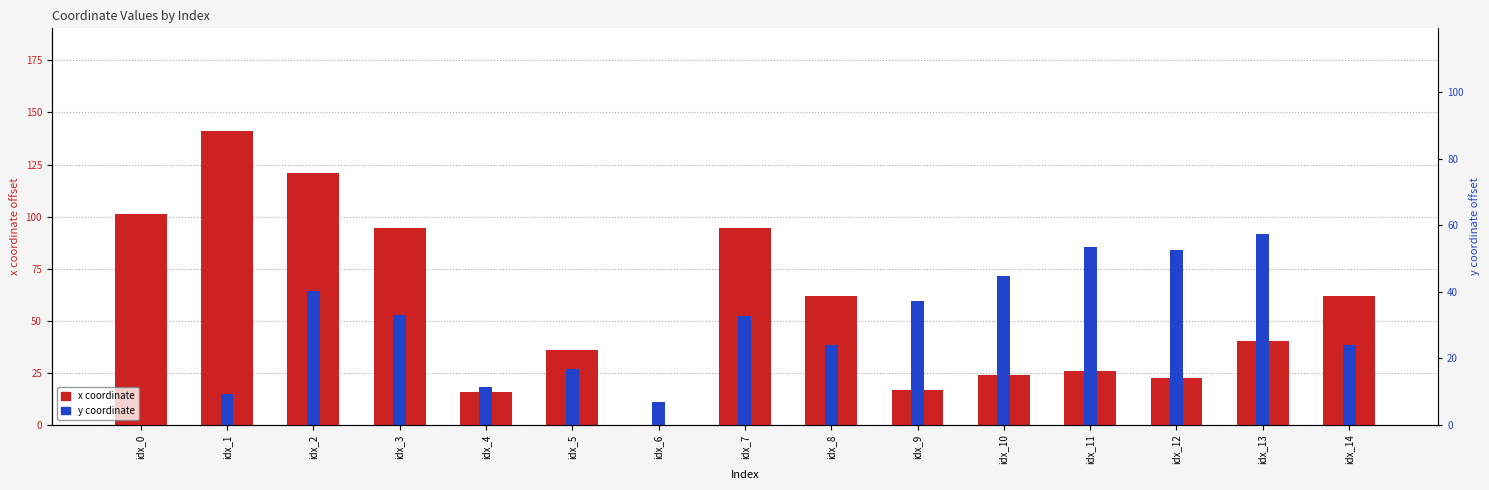

Count the number of categories in the chart.

15